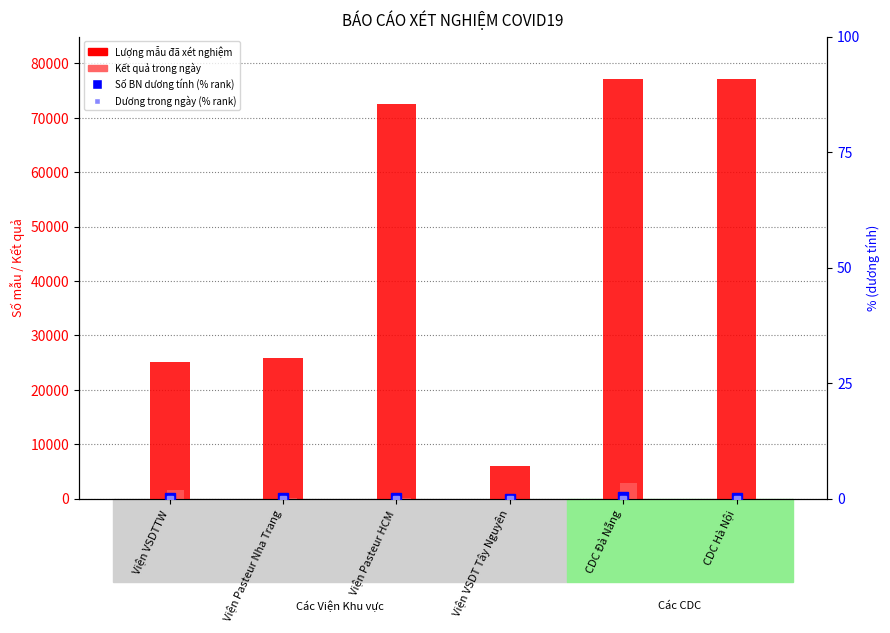

What is the average value of the Số BN dương tính (% rank) series?

0.2